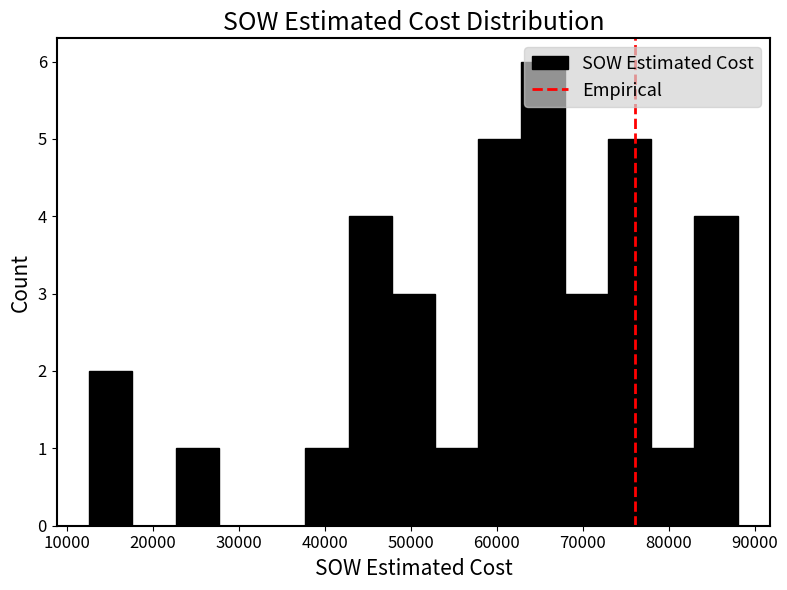

How tall is the bar that spans 83000 to 88000 on the x-axis? Neither the bar edges nor the heights are printed on the chart, so give them approximately, as read against the axes.

4